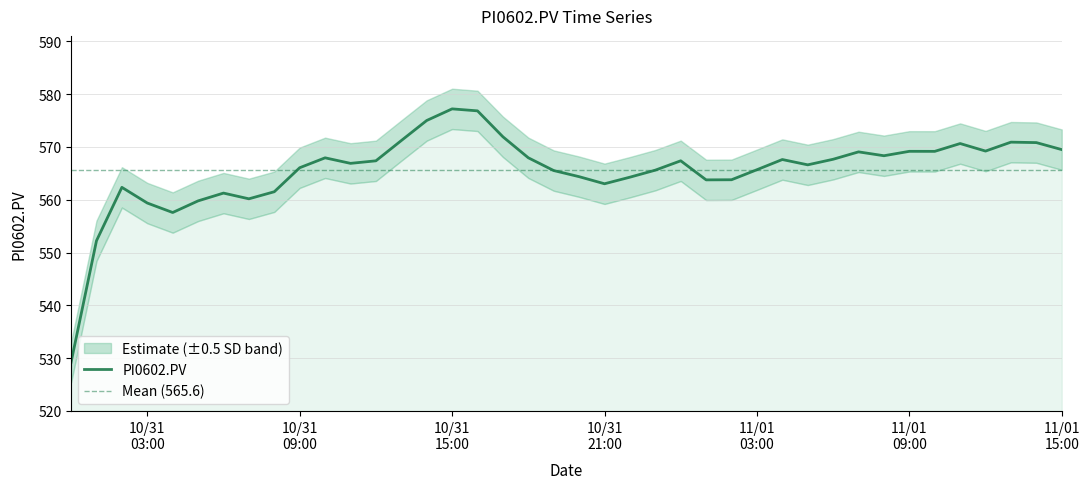

What is the value of the 35th point from the left?

569.2